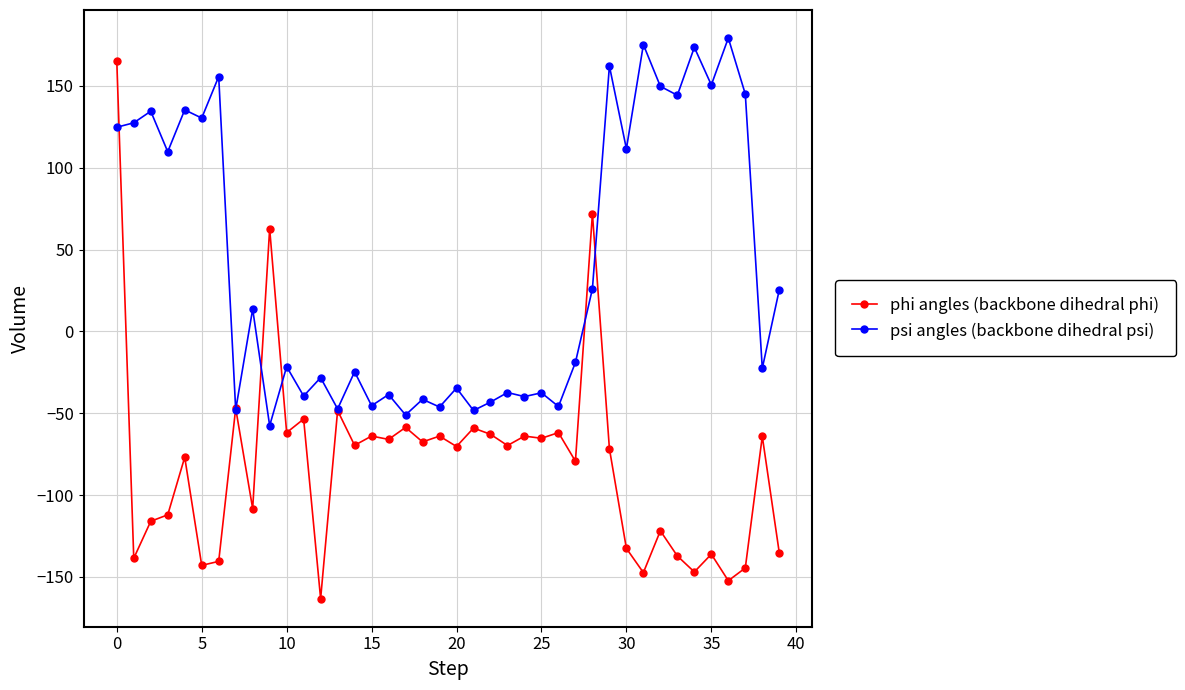

Which series has the largest range (max minus min)?

phi angles (backbone dihedral phi)